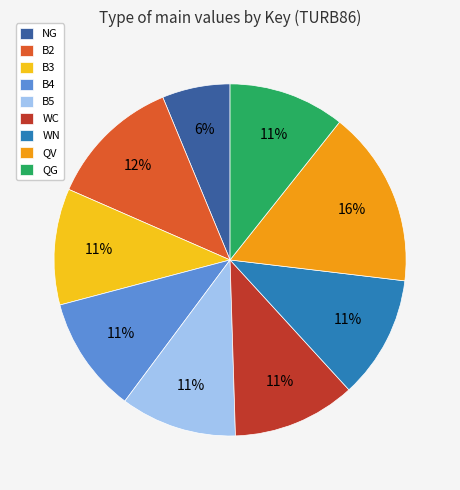

Do NG and QV together represent more than half of the pie?

No